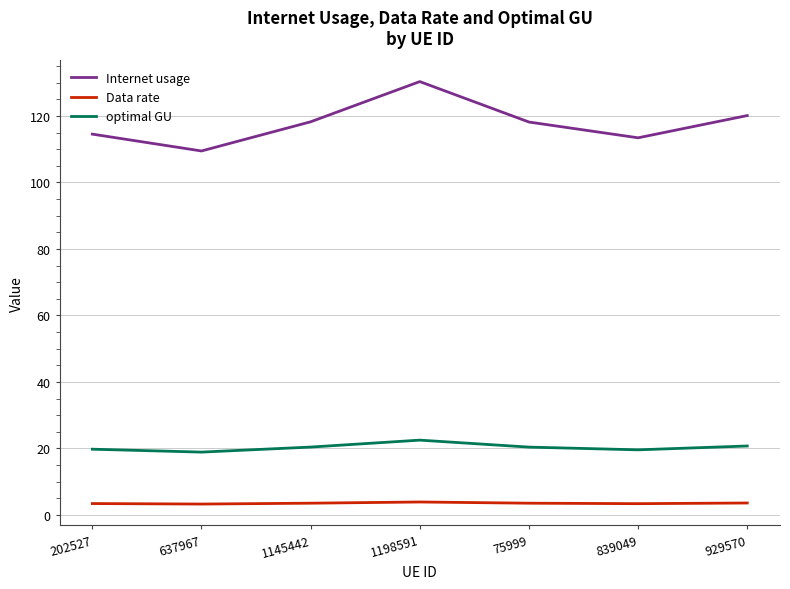

What is the total value across all series at 1198591?

156.7